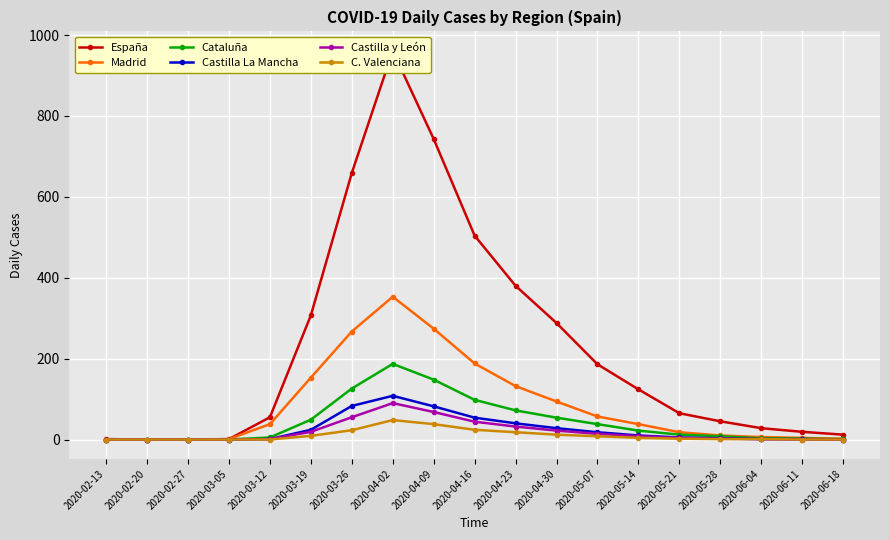

At which category does the chart reach its peak across all series?

2020-04-02